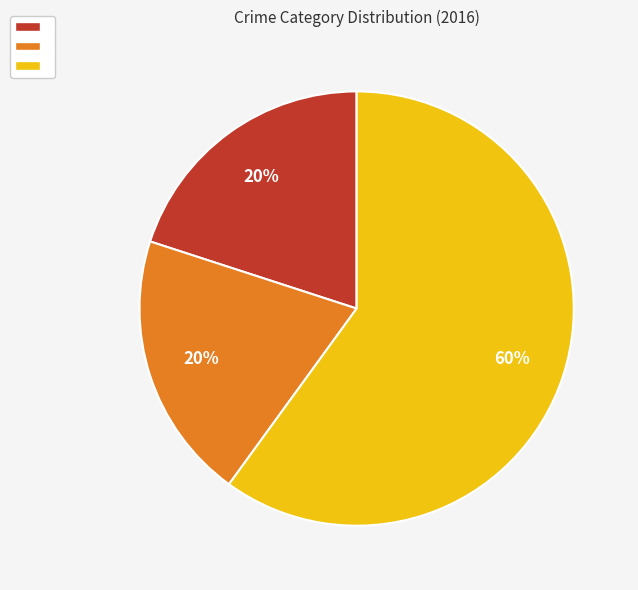

Is there a majority slice in this chart?

Yes